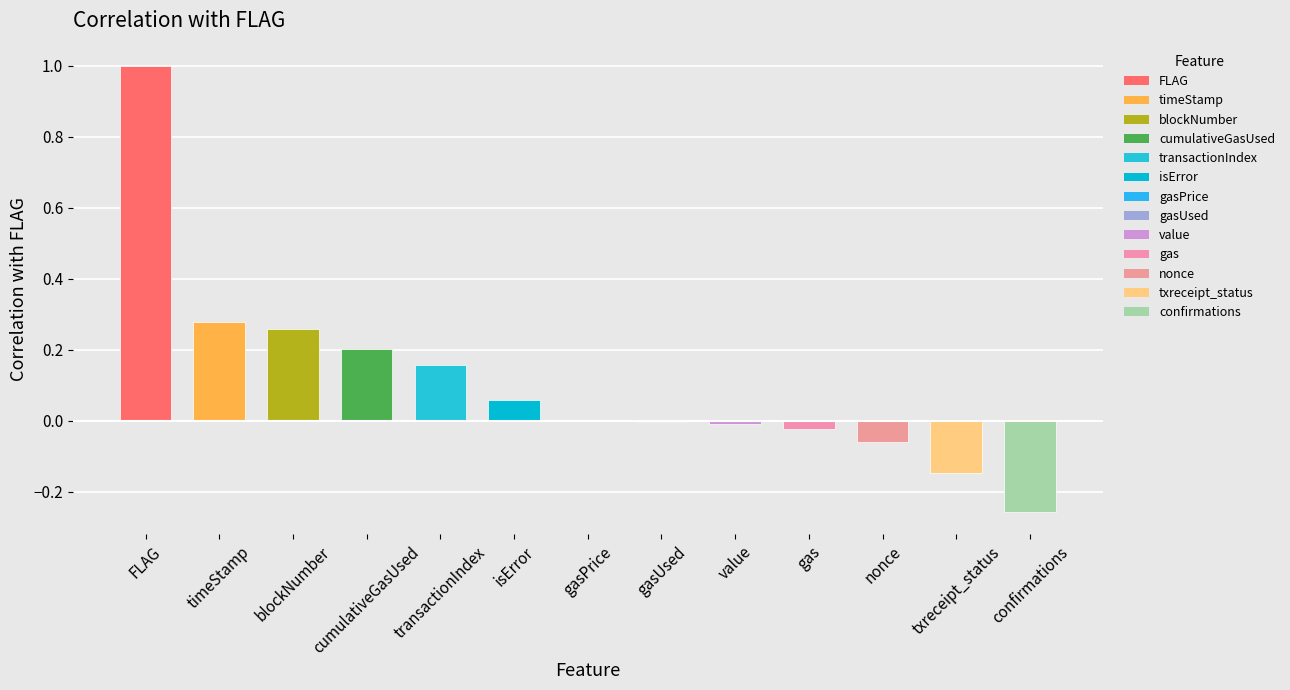

The value at blockNumber is 0.1. True or false?

False